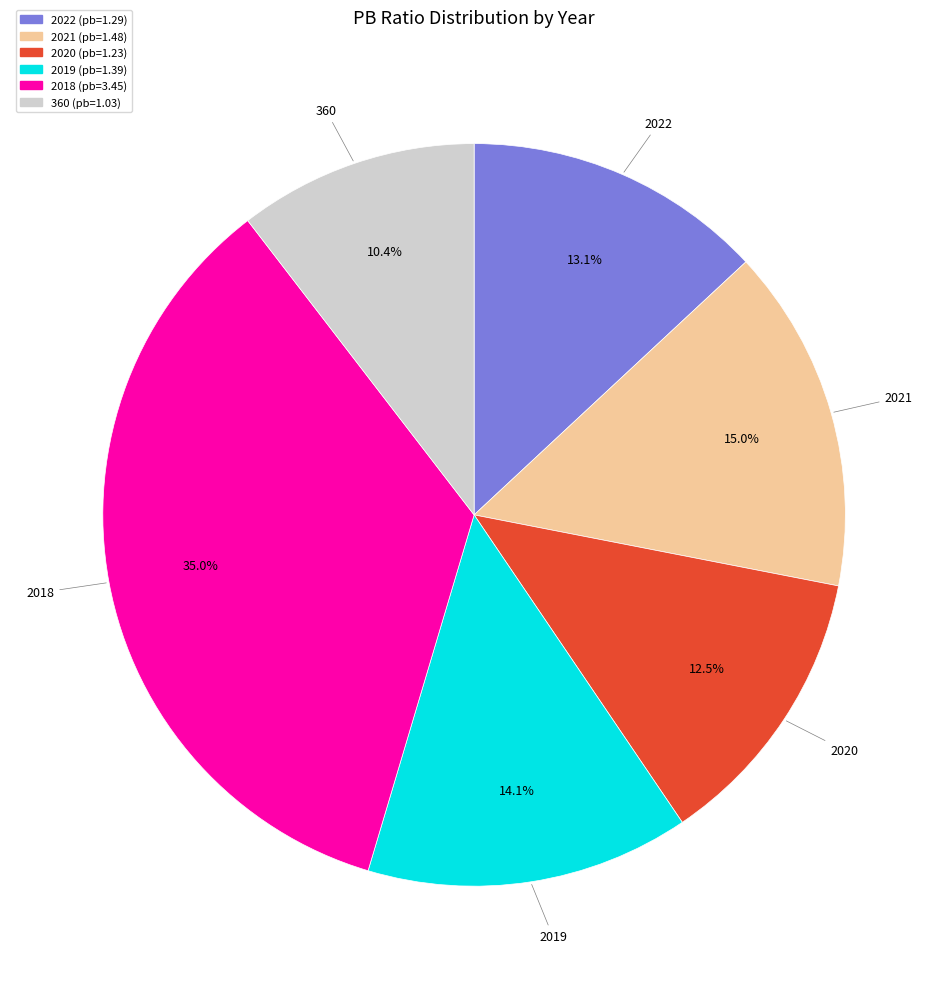

Is the sum of 2022 and 360 greater than half?

No